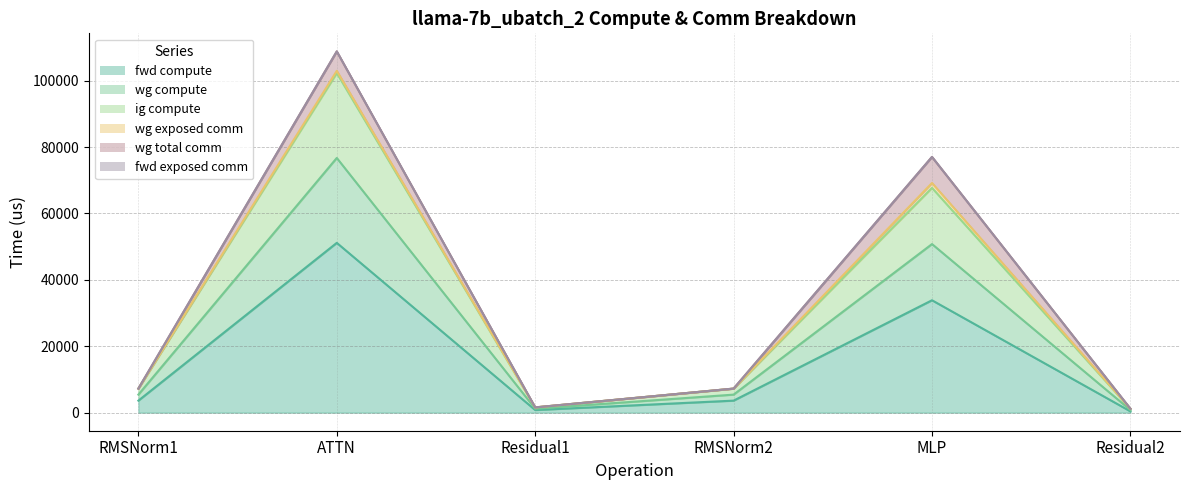

How many data points in ig compute are above 5434?

4